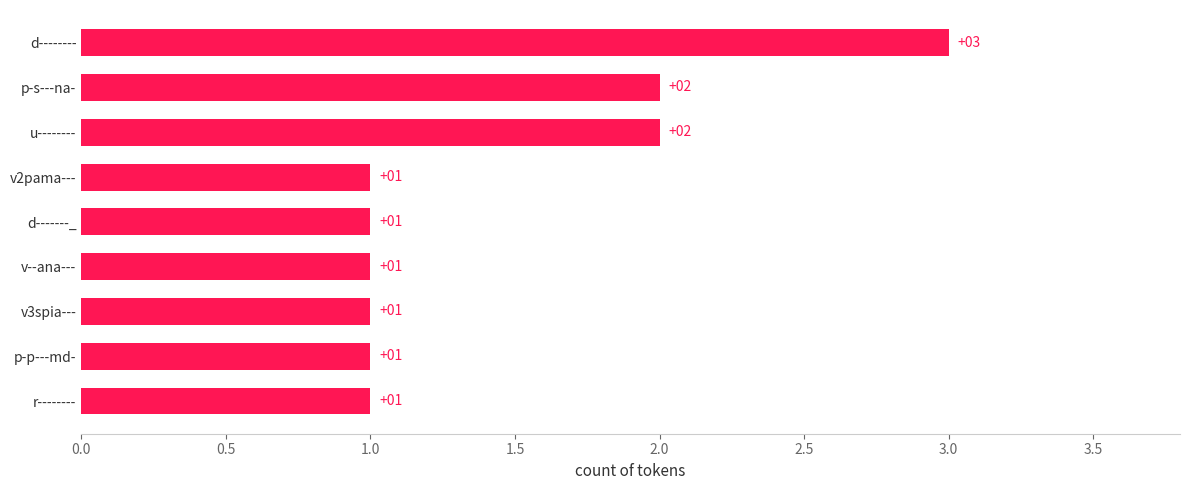

Which has a higher value, u-------- or v3spia---?

u--------